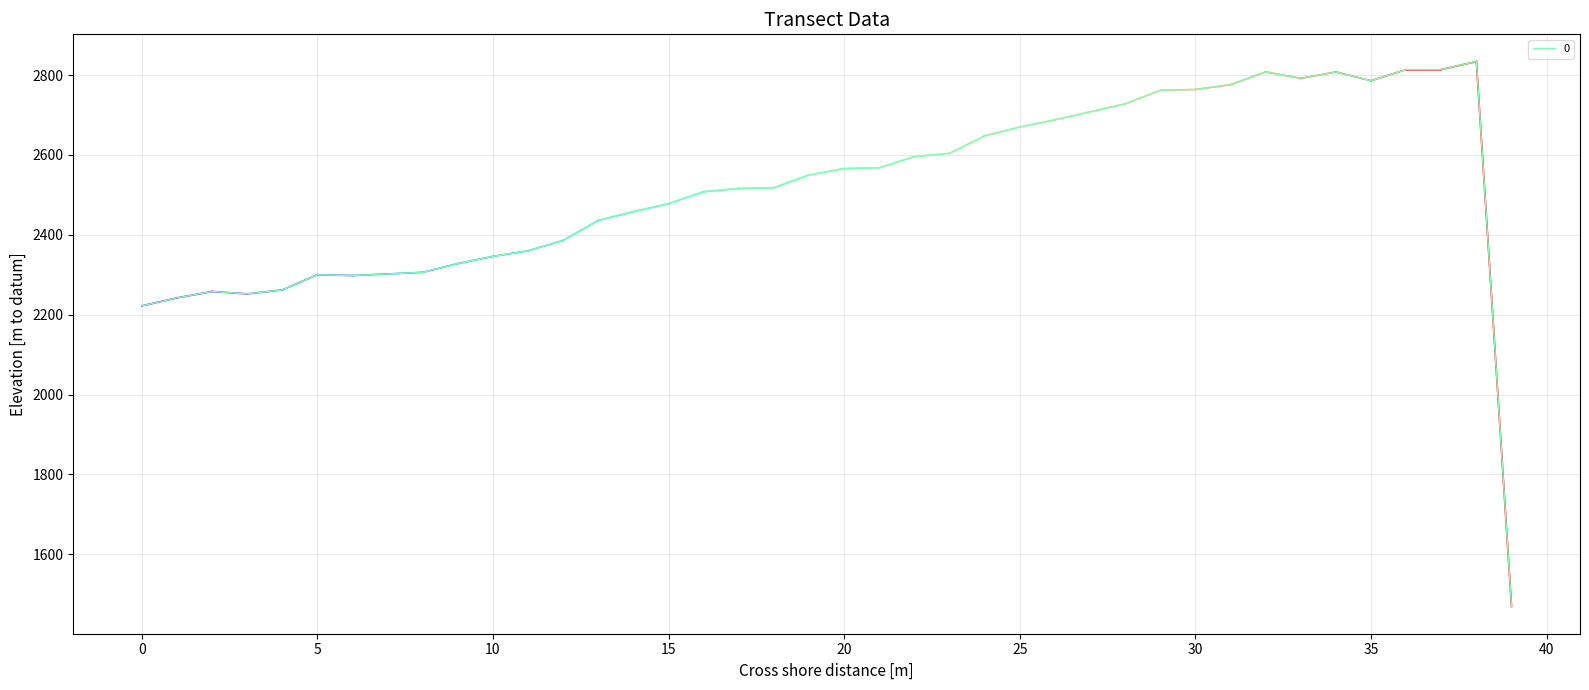

What is the greatest value displayed?

2834